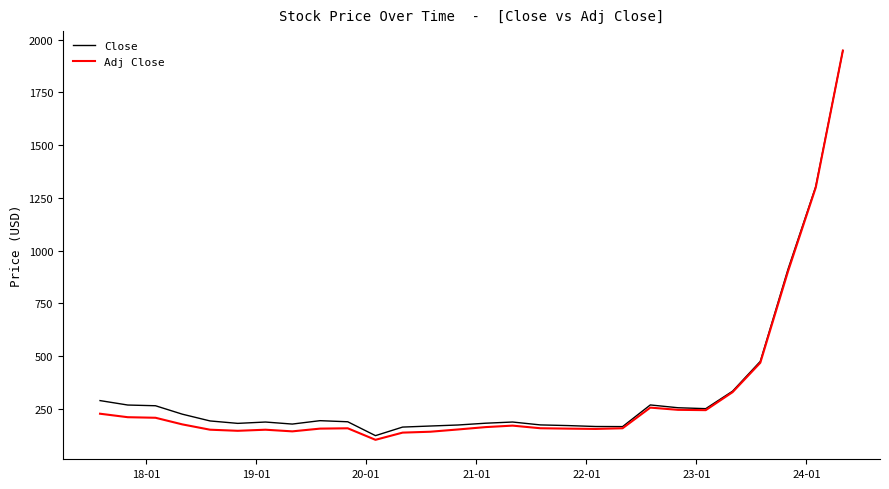

What is the minimum value shown in the chart?

104.1